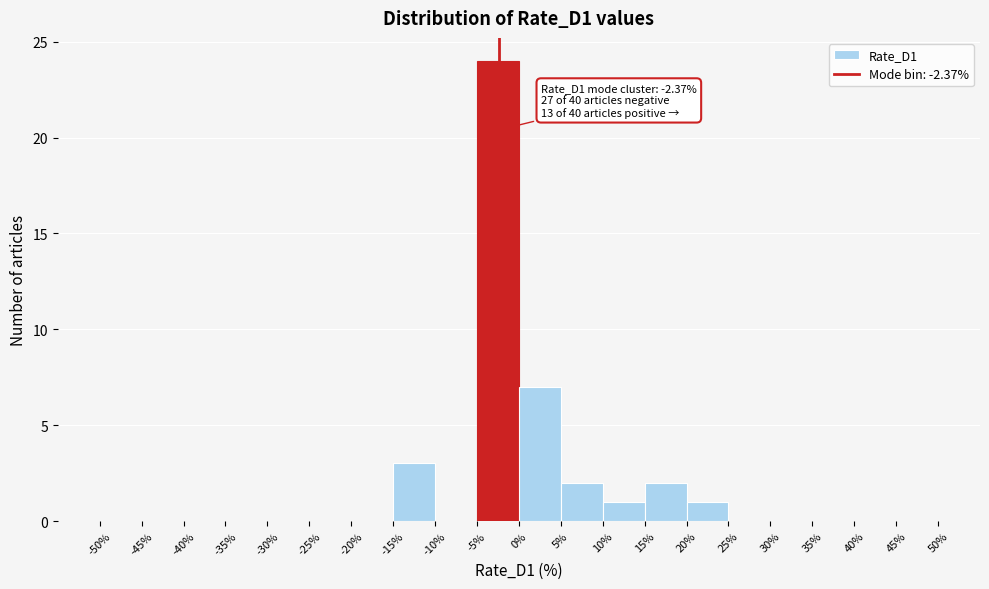

Over which range of the x-axis is the bar tallest?

-5% to 0%